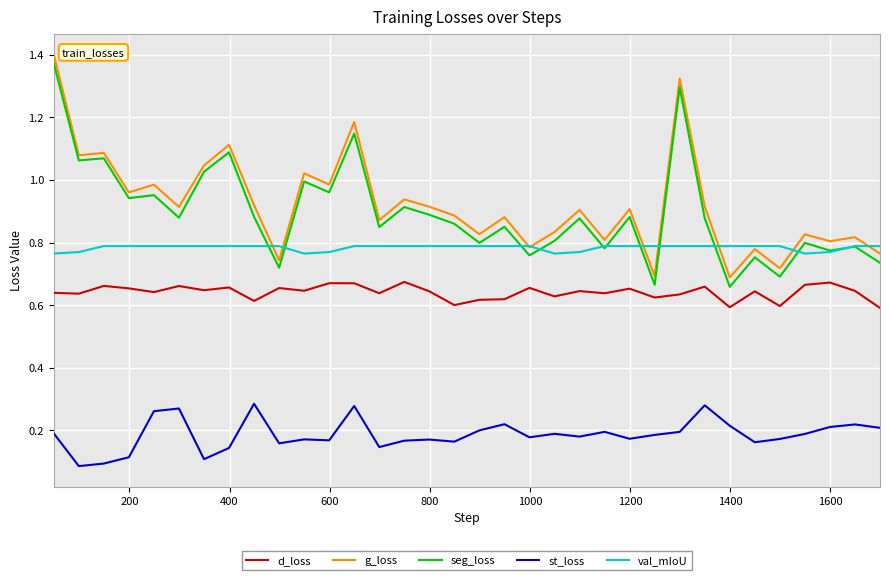

True or false: d_loss and seg_loss cross at least once.

False